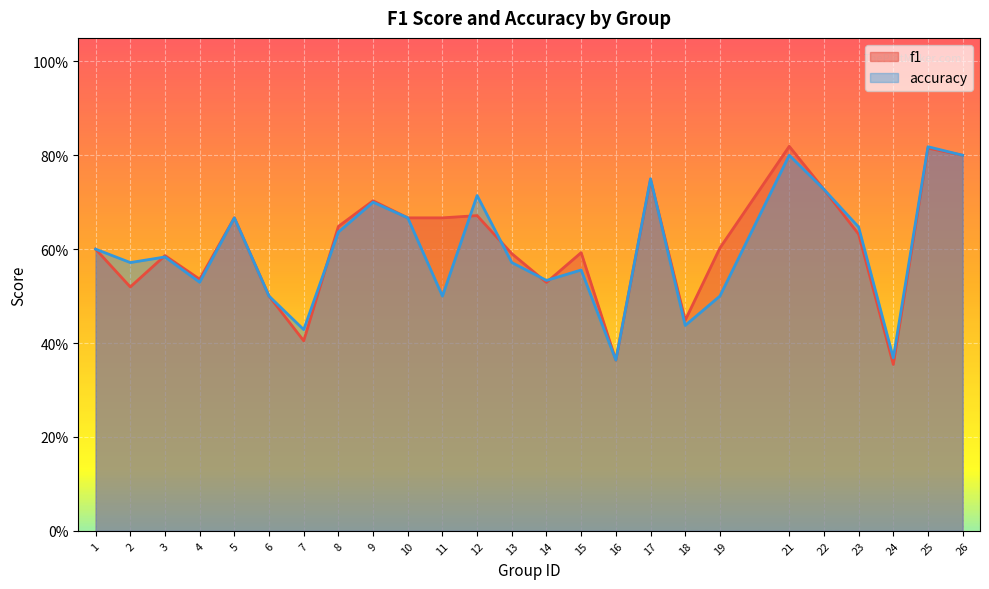

What is the value of the accuracy point at the 12th from the left?

0.7